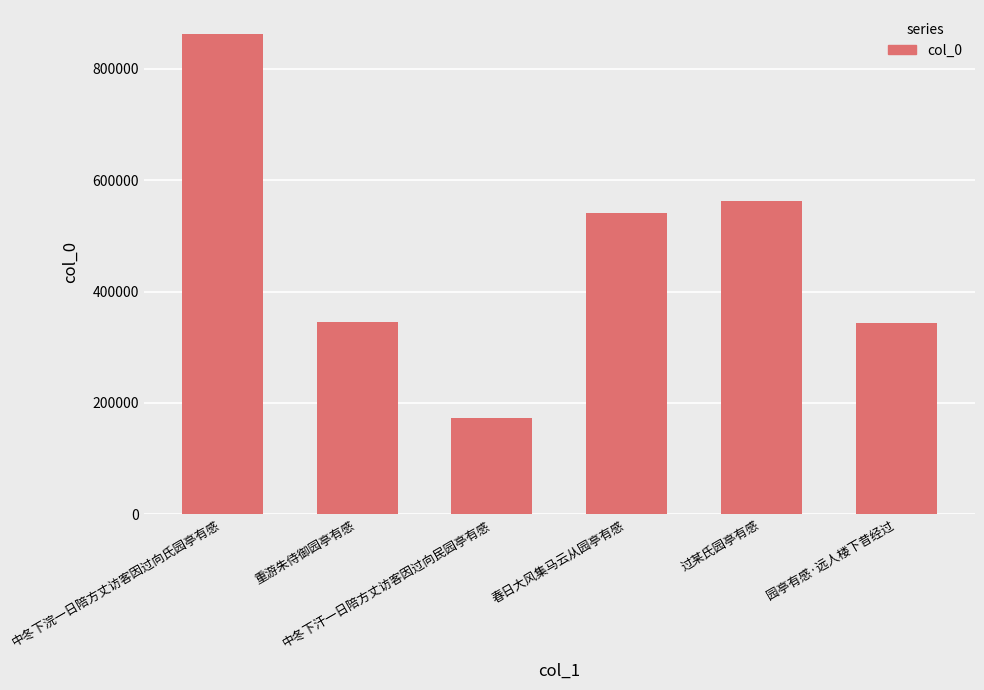

What is the label of the 2nd bar from the left?

重游朱侍御园亭有感